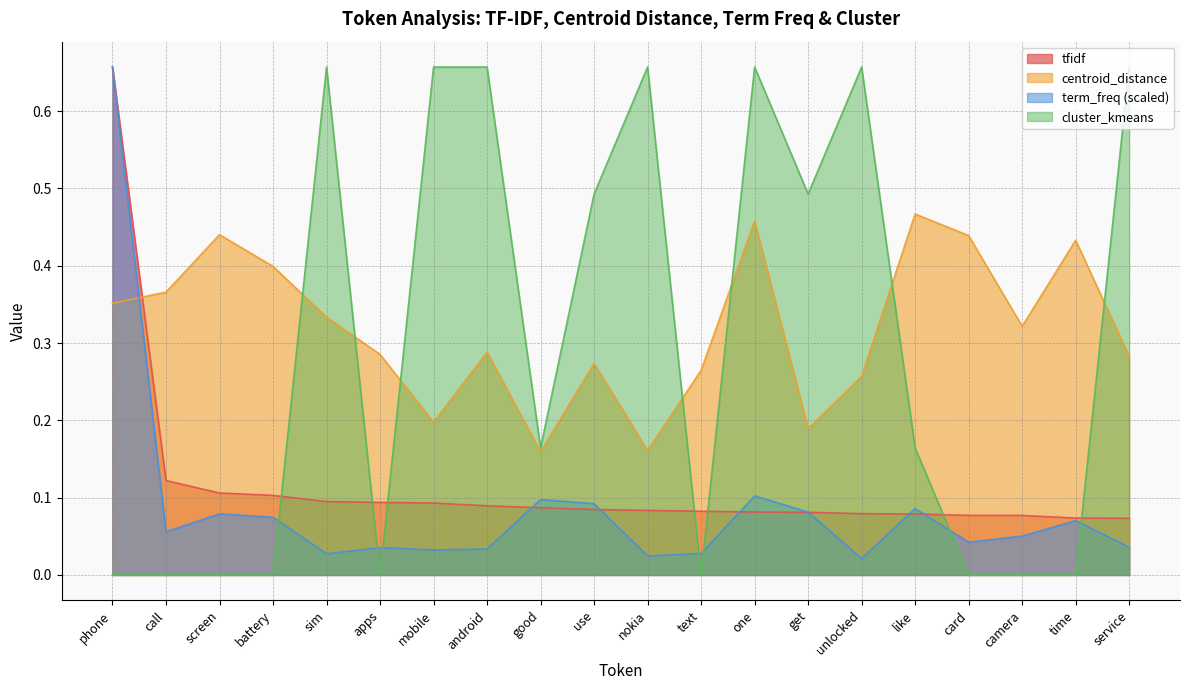

Which series has the widest spread of values?

cluster_kmeans